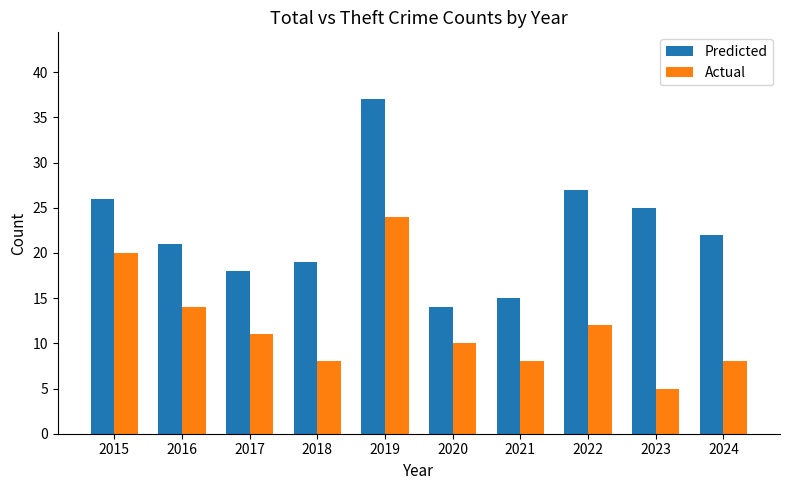

List the series in order of their peak value, lowest first.

Actual, Predicted